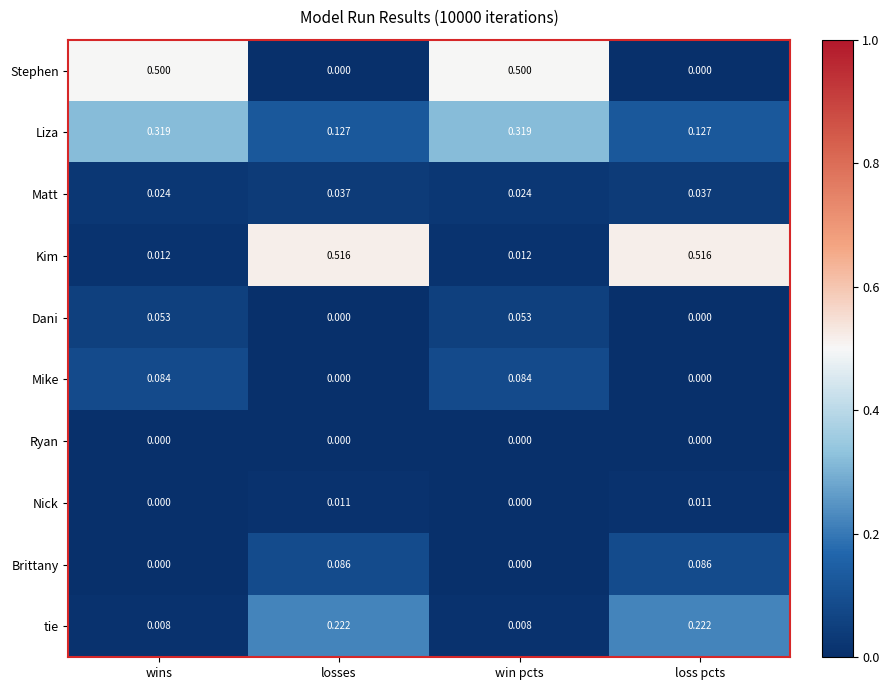

Which series changed the most between win pcts and loss pcts?

Kim